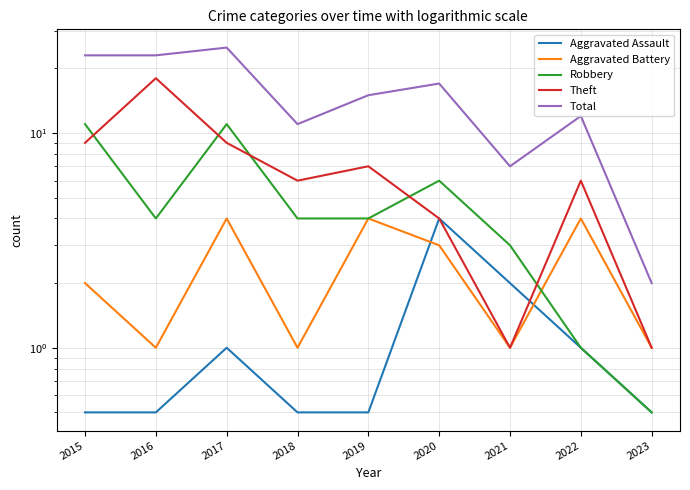

Is the value of Robbery at 2019 greater than the value of Theft at 2019?

No